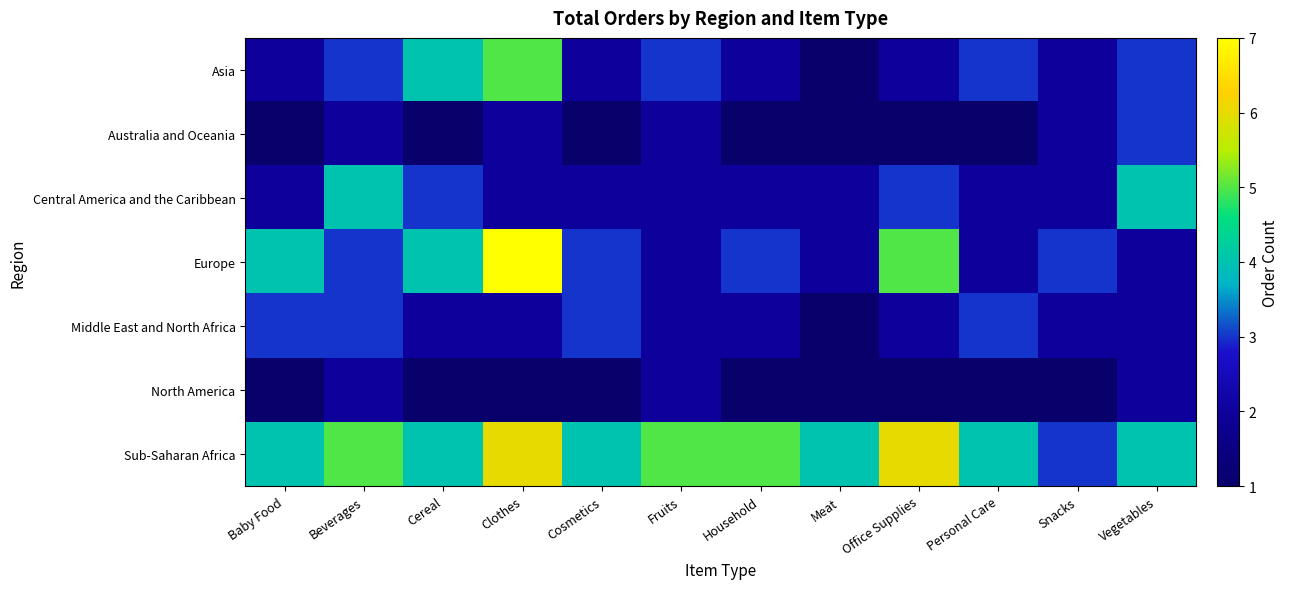

Reading left to right, extract all data points from this chart.

Asia: Baby Food=2	Beverages=3	Cereal=4	Clothes=5	Cosmetics=2	Fruits=3	Household=2	Meat=1	Office Supplies=2	Personal Care=3	Snacks=2	Vegetables=3
Australia and Oceania: Baby Food=1	Beverages=2	Cereal=1	Clothes=2	Cosmetics=1	Fruits=2	Household=1	Meat=1	Office Supplies=1	Personal Care=1	Snacks=2	Vegetables=3
Central America and the Caribbean: Baby Food=2	Beverages=4	Cereal=3	Clothes=2	Cosmetics=2	Fruits=2	Household=2	Meat=2	Office Supplies=3	Personal Care=2	Snacks=2	Vegetables=4
Europe: Baby Food=4	Beverages=3	Cereal=4	Clothes=7	Cosmetics=3	Fruits=2	Household=3	Meat=2	Office Supplies=5	Personal Care=2	Snacks=3	Vegetables=2
Middle East and North Africa: Baby Food=3	Beverages=3	Cereal=2	Clothes=2	Cosmetics=3	Fruits=2	Household=2	Meat=1	Office Supplies=2	Personal Care=3	Snacks=2	Vegetables=2
North America: Baby Food=1	Beverages=2	Cereal=1	Clothes=1	Cosmetics=1	Fruits=2	Household=1	Meat=1	Office Supplies=1	Personal Care=1	Snacks=1	Vegetables=2
Sub-Saharan Africa: Baby Food=4	Beverages=5	Cereal=4	Clothes=6	Cosmetics=4	Fruits=5	Household=5	Meat=4	Office Supplies=6	Personal Care=4	Snacks=3	Vegetables=4